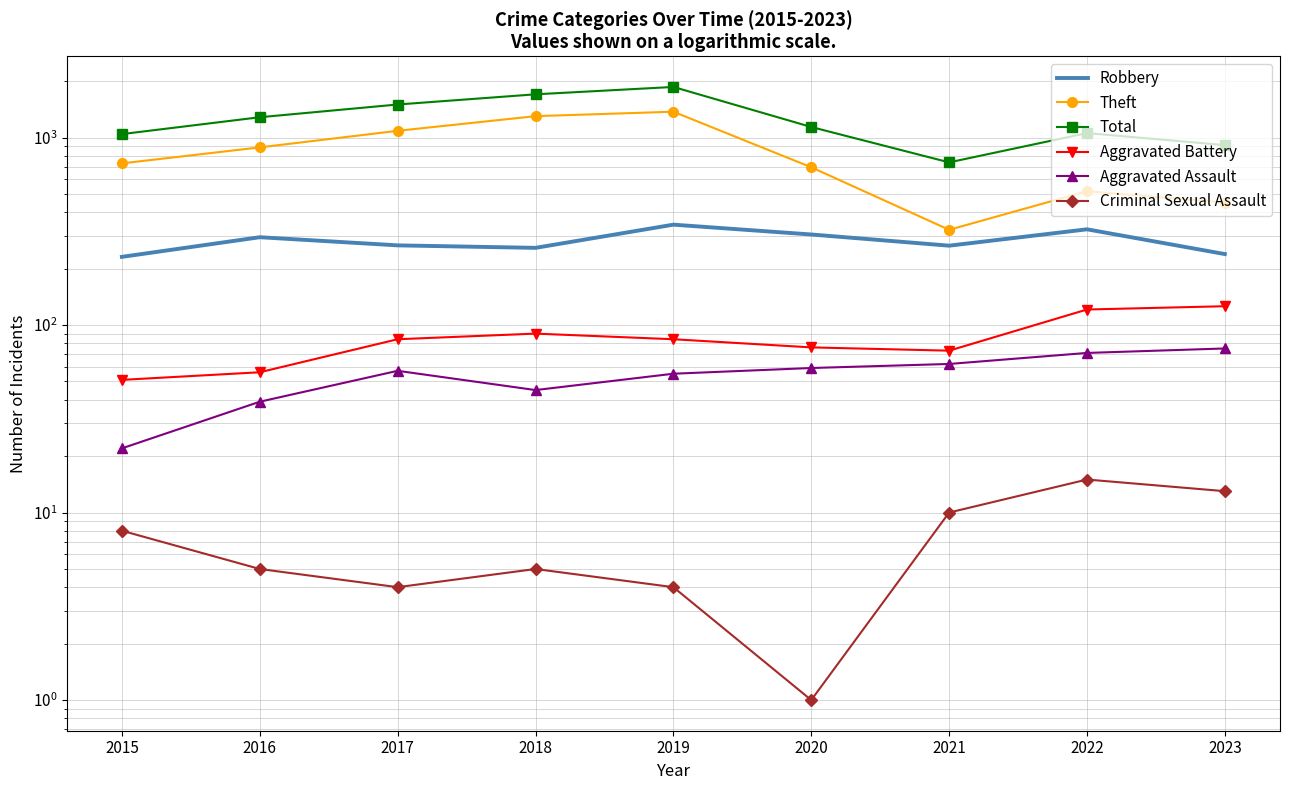

Is it true that Total equals 1043 at 2015?

True